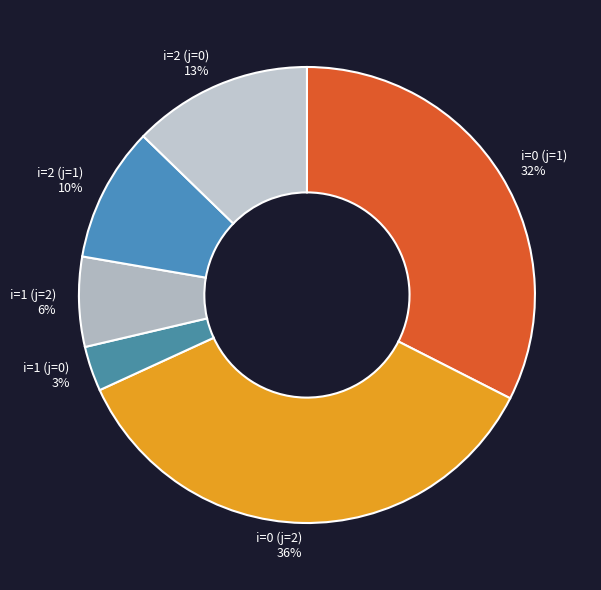

To the nearest percent, what is the average slice percentage?

17%